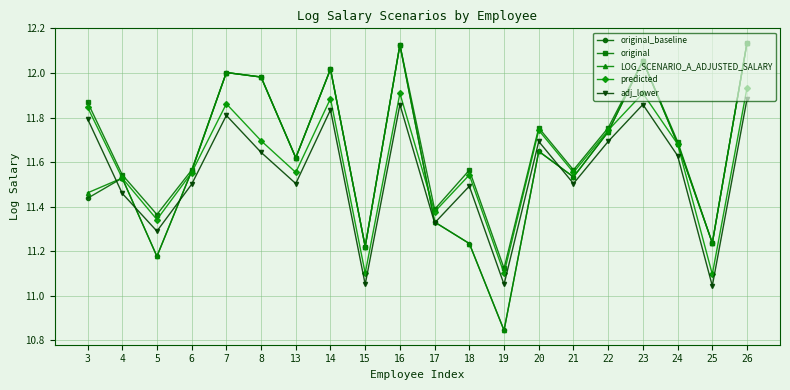

True or false: adj_lower and original intersect in this chart.

False